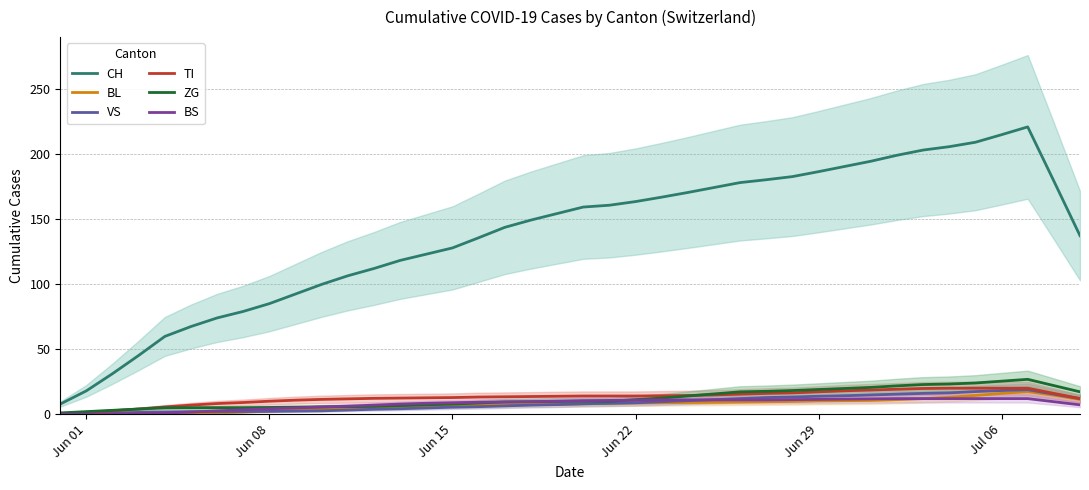

How many lines are shown in the chart?

6